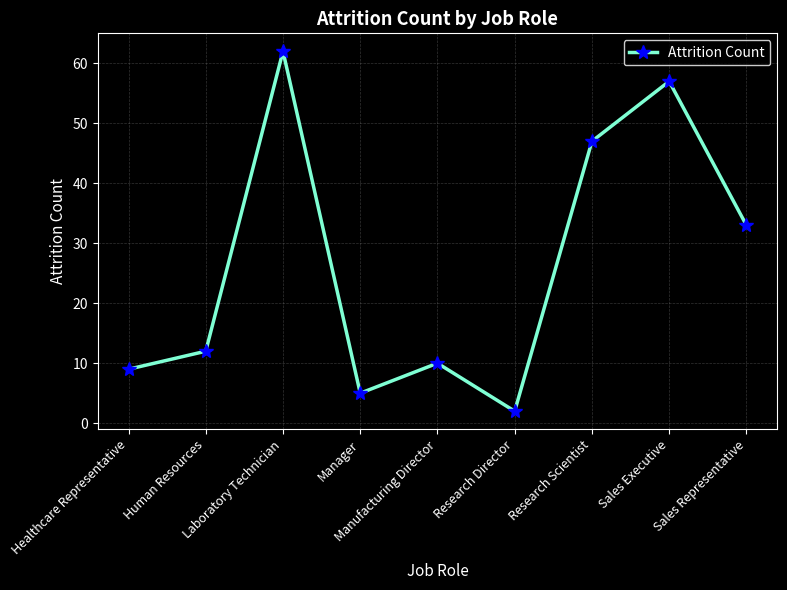

What is the value of the 6th point from the left?

2